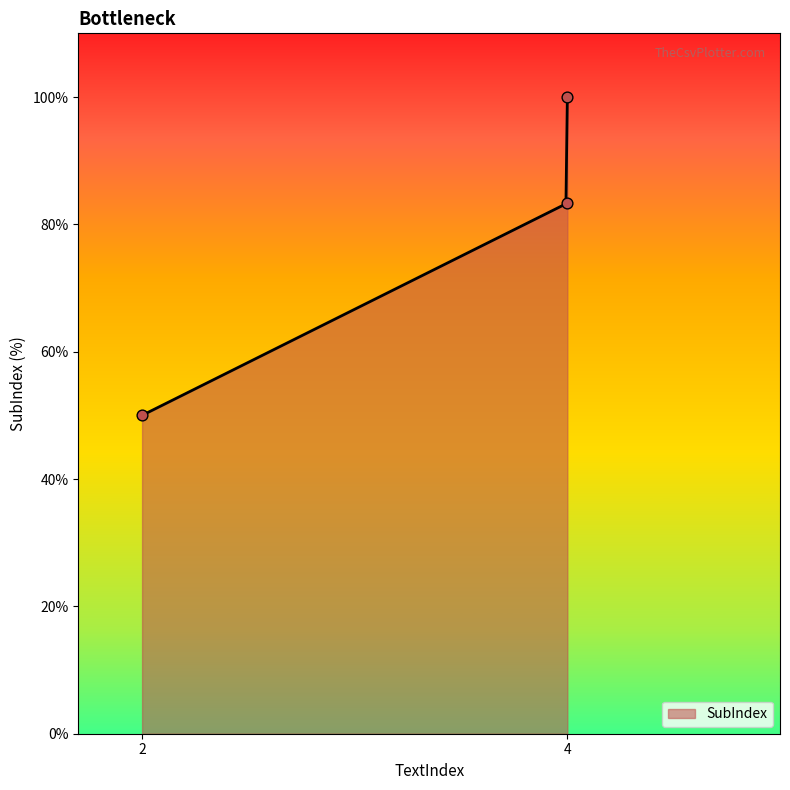

What is the change in value from 4 to 4?

+16.7